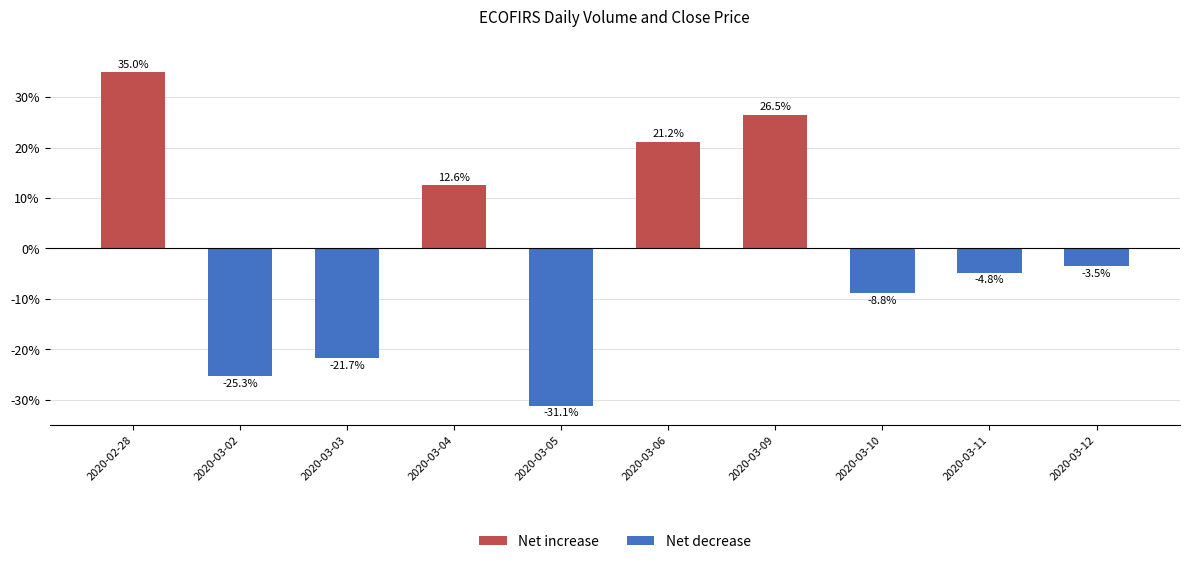

What is the label of the 9th bar from the right?

2020-03-02